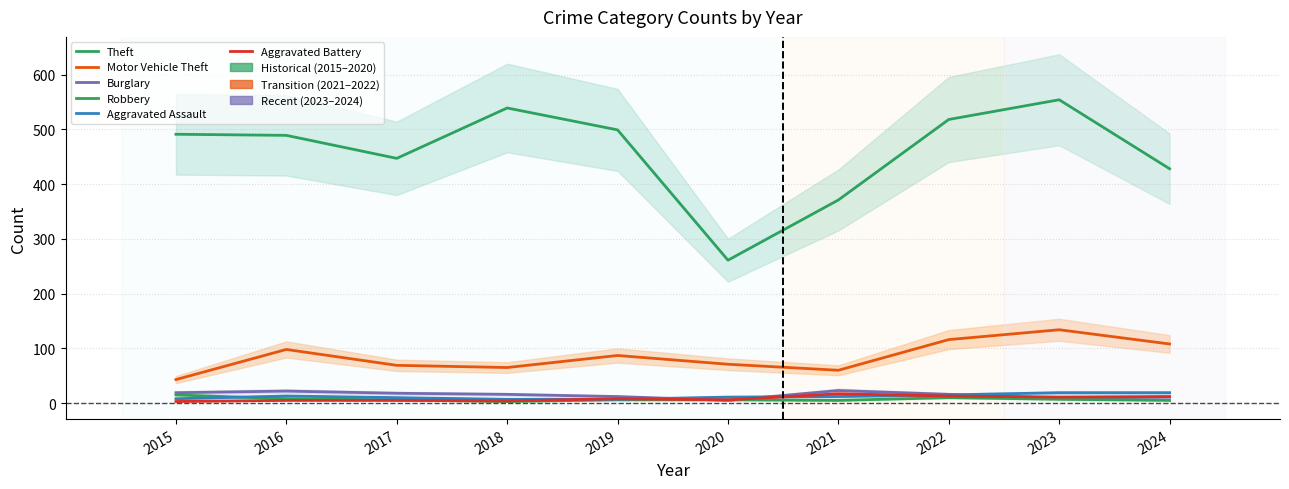

What is the average value of the Aggravated Battery series?

8